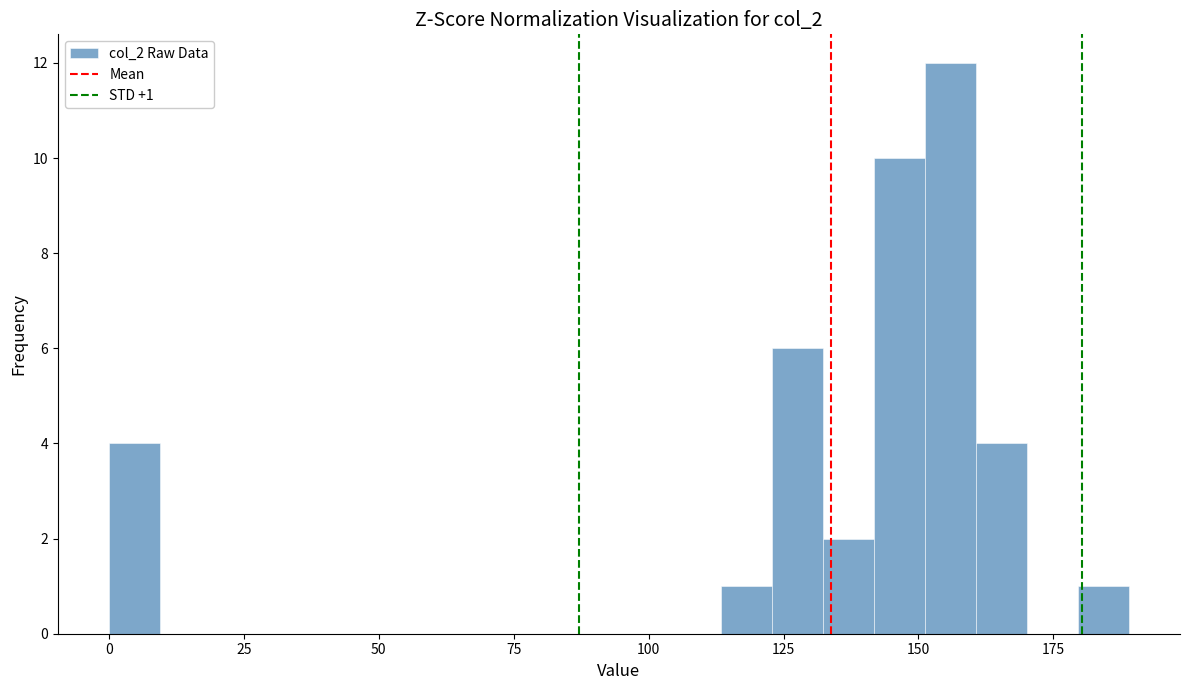

Around what value on the x-axis is the tallest bar? Give the approximate position of its centre, as read against the axis.

155